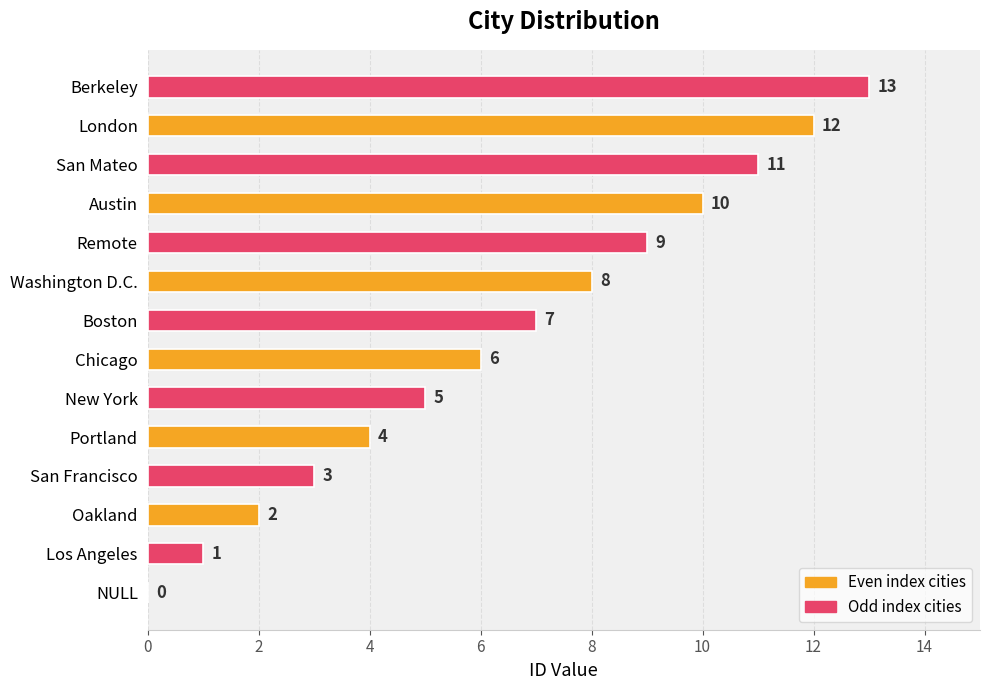

What is the change in value from NULL to New York?

+5